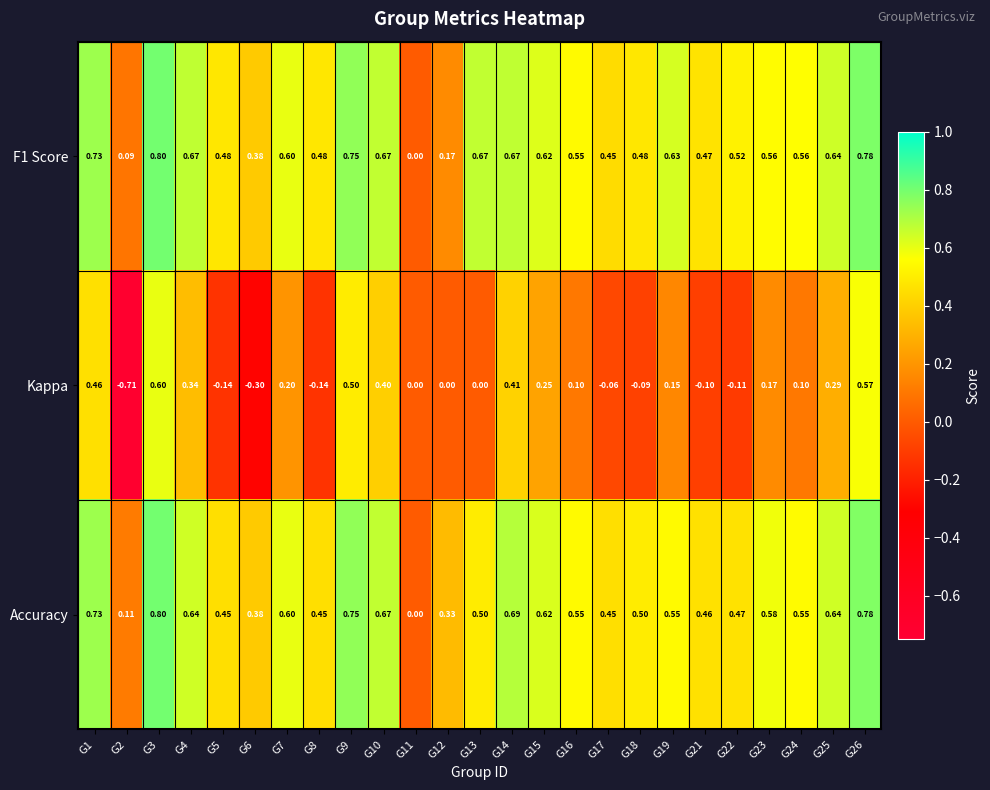

Is the value of Accuracy at G14 greater than the value of Kappa at G14?

Yes